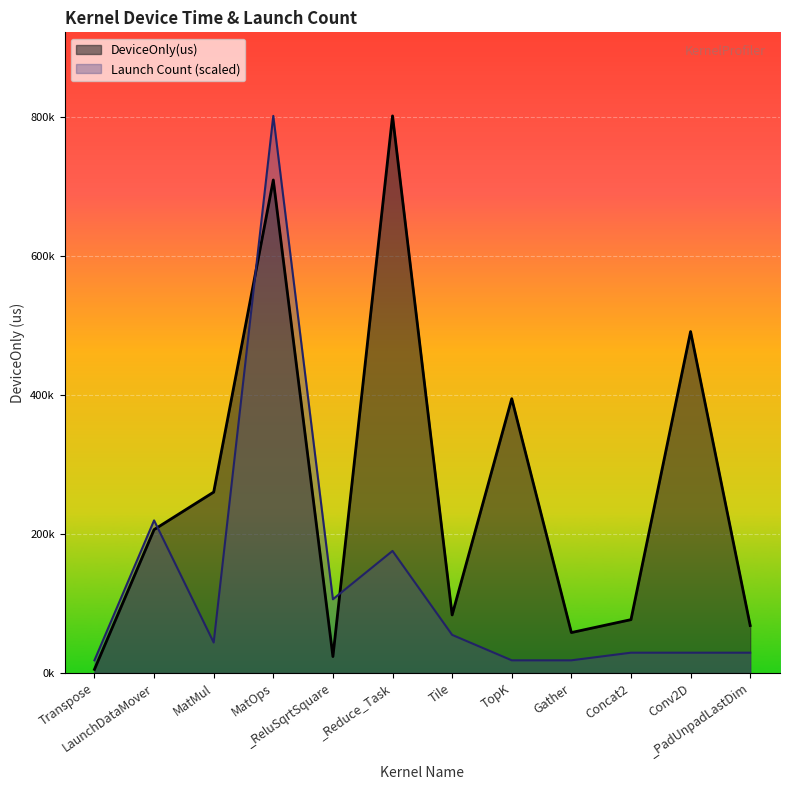

Where does the Launch Count series first go above 43941?

LaunchDataMover